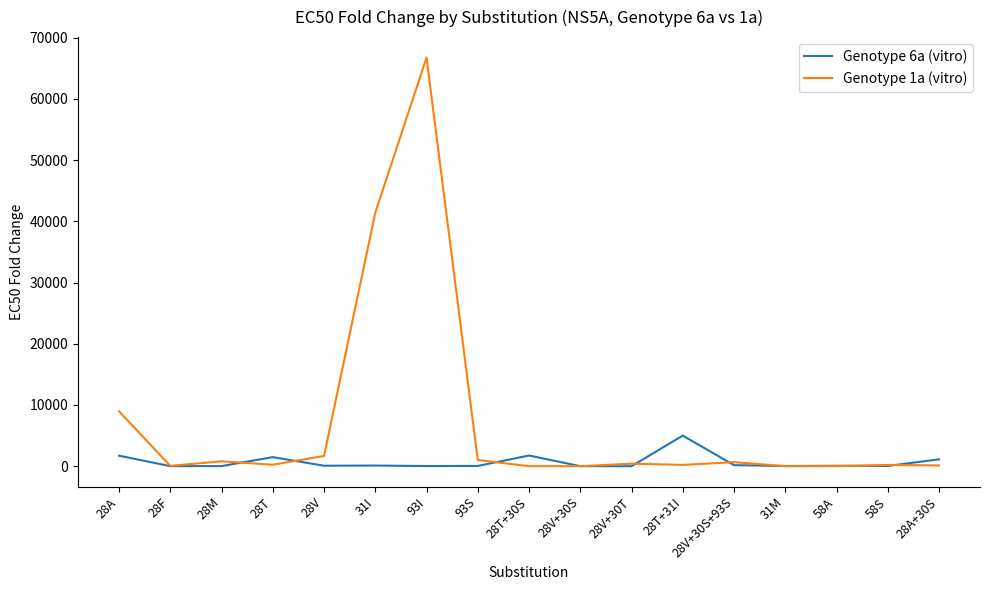

The Genotype 1a (vitro) series shows 41383.0 at 31I. True or false?

True